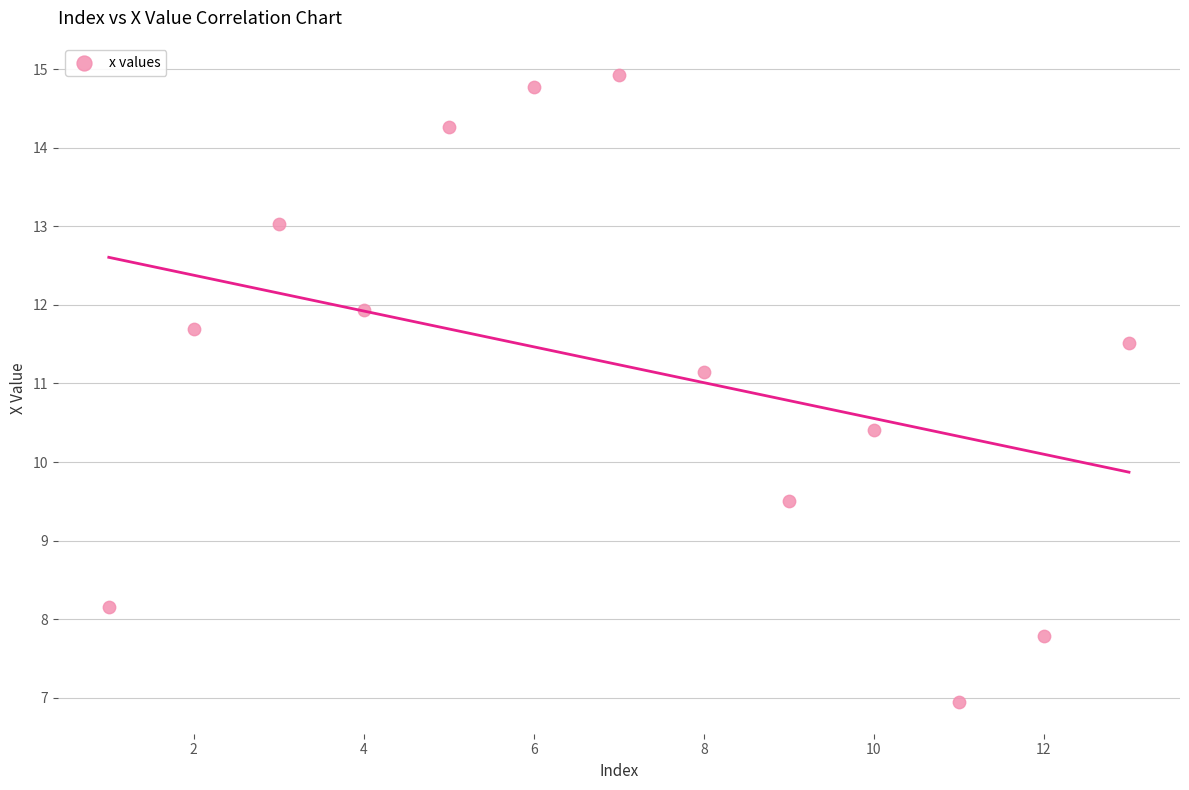

What is the range of Y values (max minus min)?

8.0